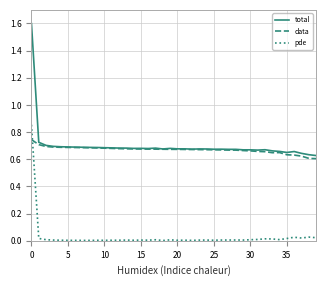

Rank the series by their maximum value, from highest to lowest.

total, pde, data